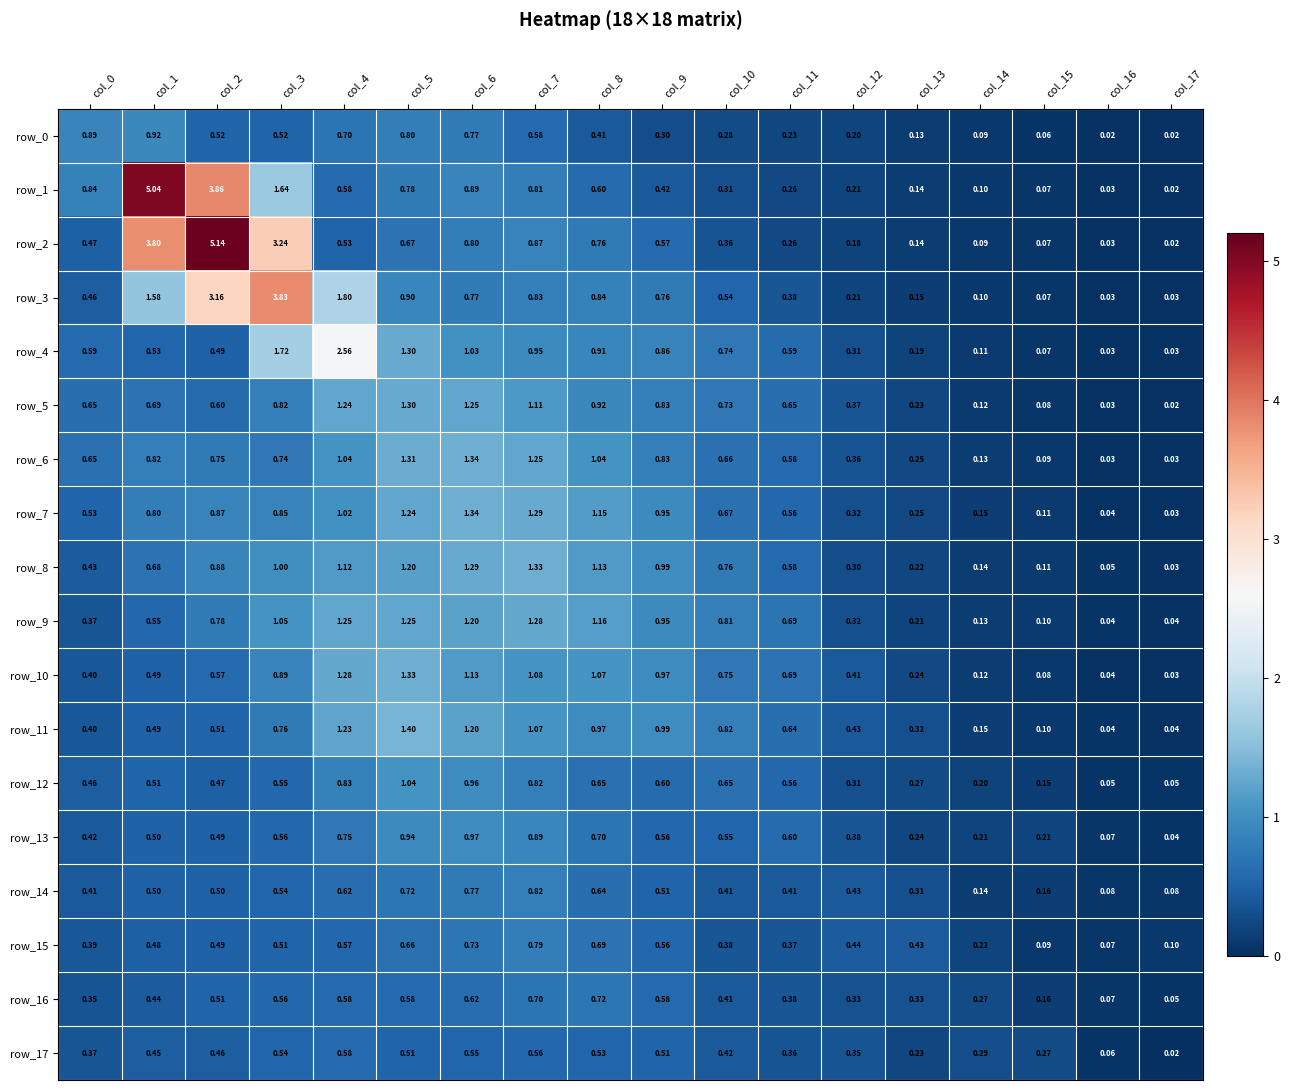

Is the value of row_6 at col_13 greater than the value of row_11 at col_8?

No